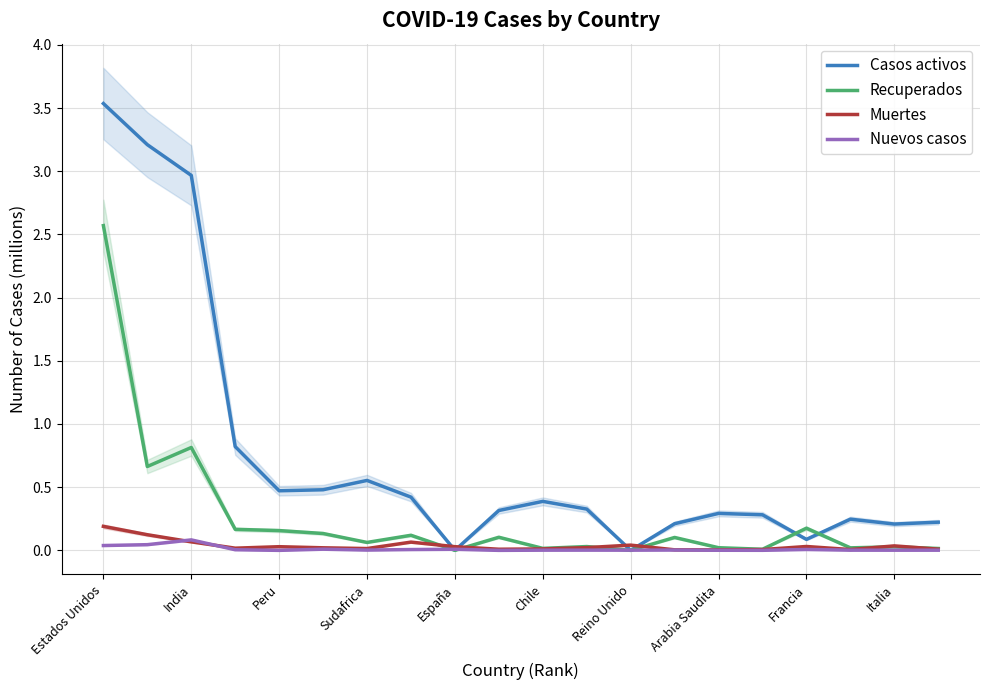

At which category is the sum across all series the highest?

Estados Unidos